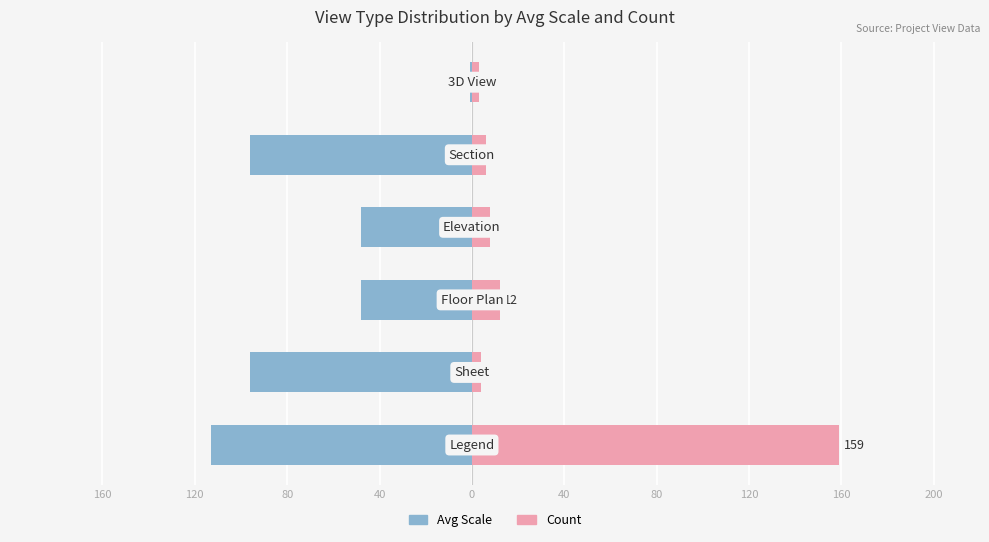

What is the value of the Count bar at the 4th from the left?

8